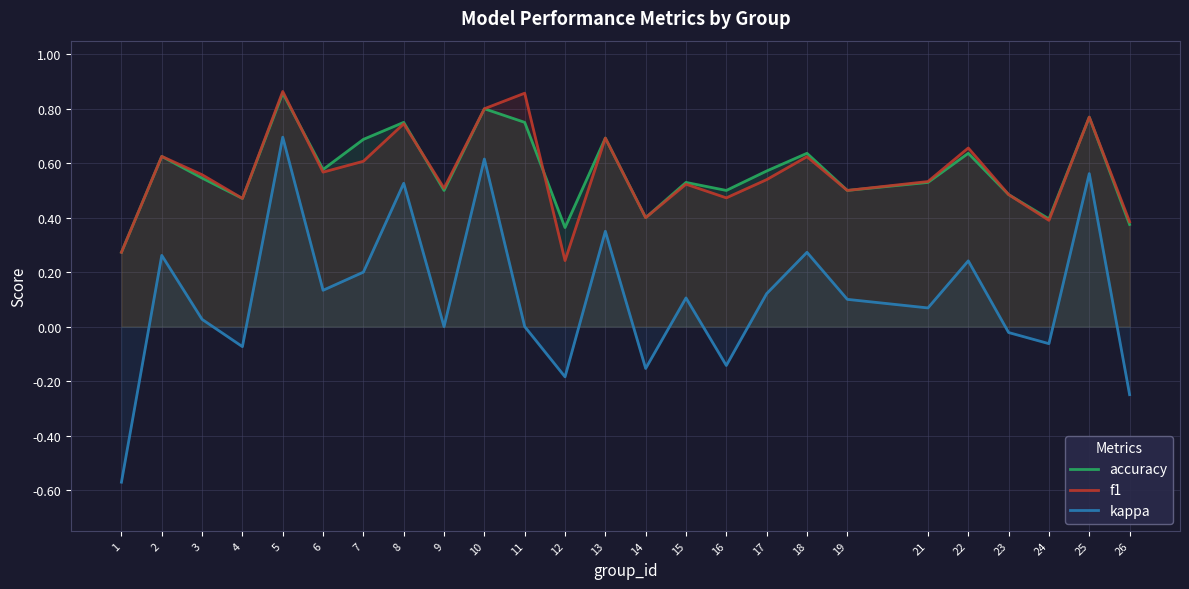

What are all the series names shown in the legend?

accuracy, f1, kappa